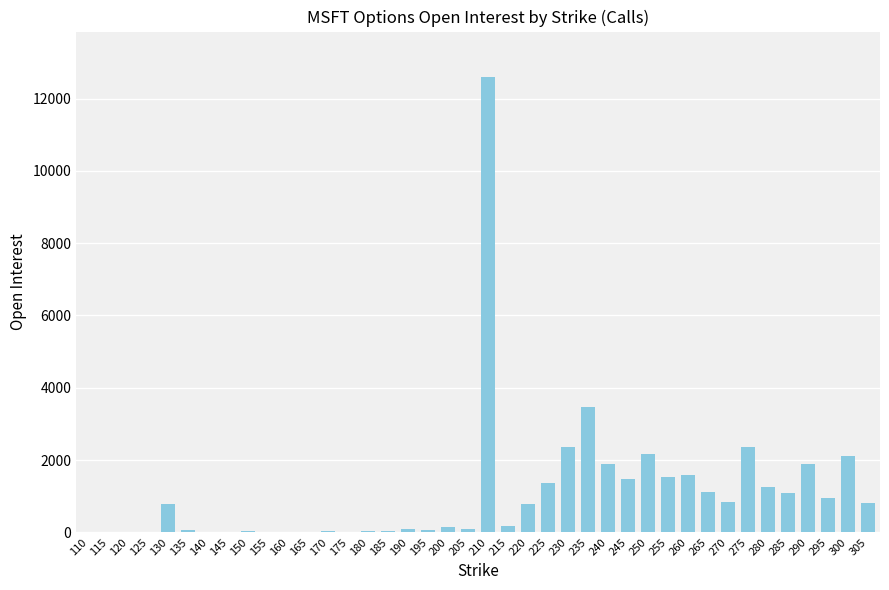

Is it true that the value at 245 is 1480?

True